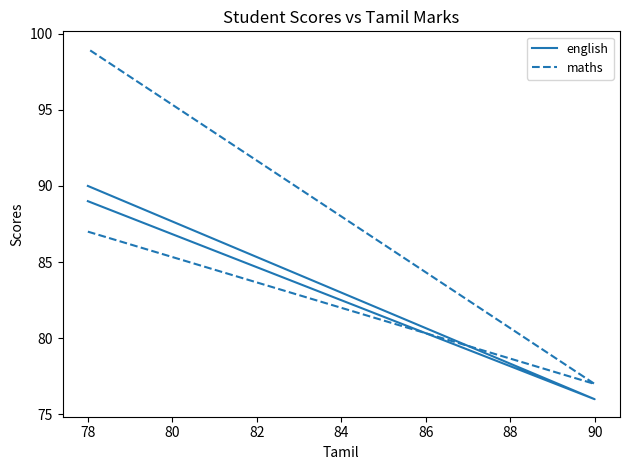

The value of english at 78 is 90. True or false?

True